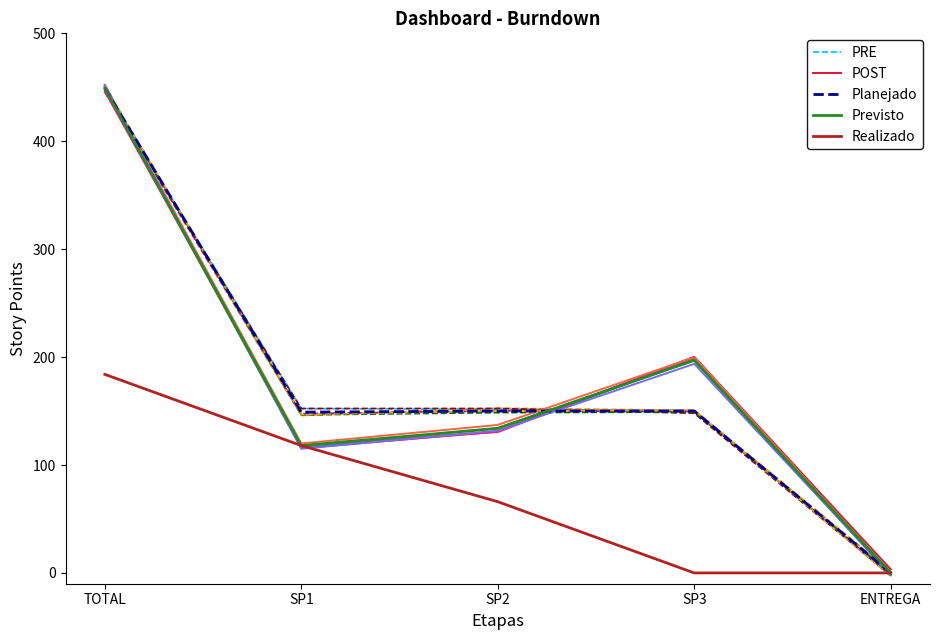

After their last crossing, which series has the higher values: Realizado or PRE?

Realizado